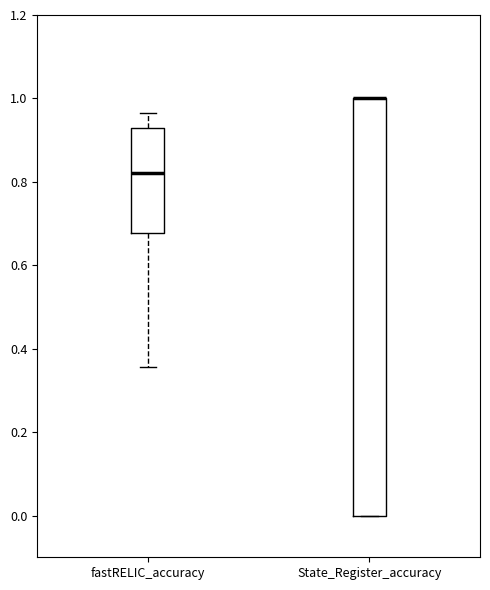

Reading left to right, read every box against the y-axis: the position of its median line, the range the box covers, and the ends of its whiskers. The values are not printed on the chart, so give them approximately, as read against the axis.

fastRELIC_accuracy: median 0.82, box 0.68 to 0.92, whiskers 0.36 to 0.96
State_Register_accuracy: median 1.00 (drawn on the box's upper edge), box 0.00 to 1.00, whiskers 0.00 to 1.00